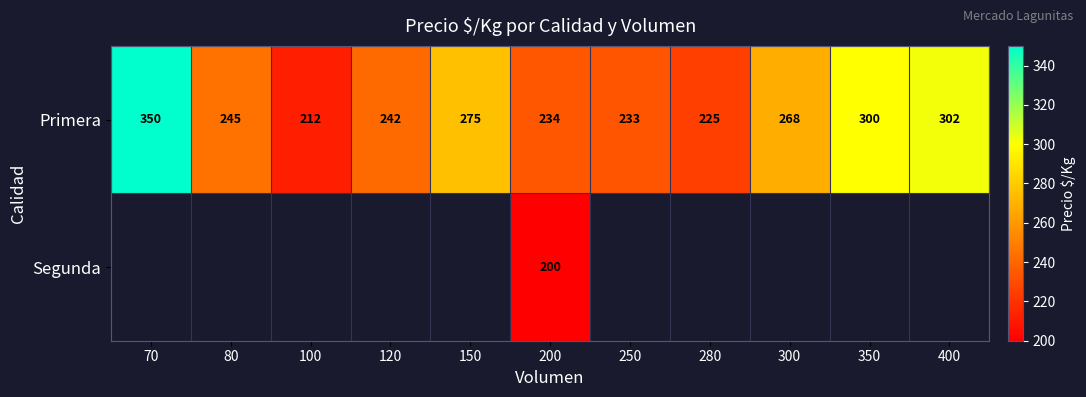

At which category is the sum across all series the highest?

200